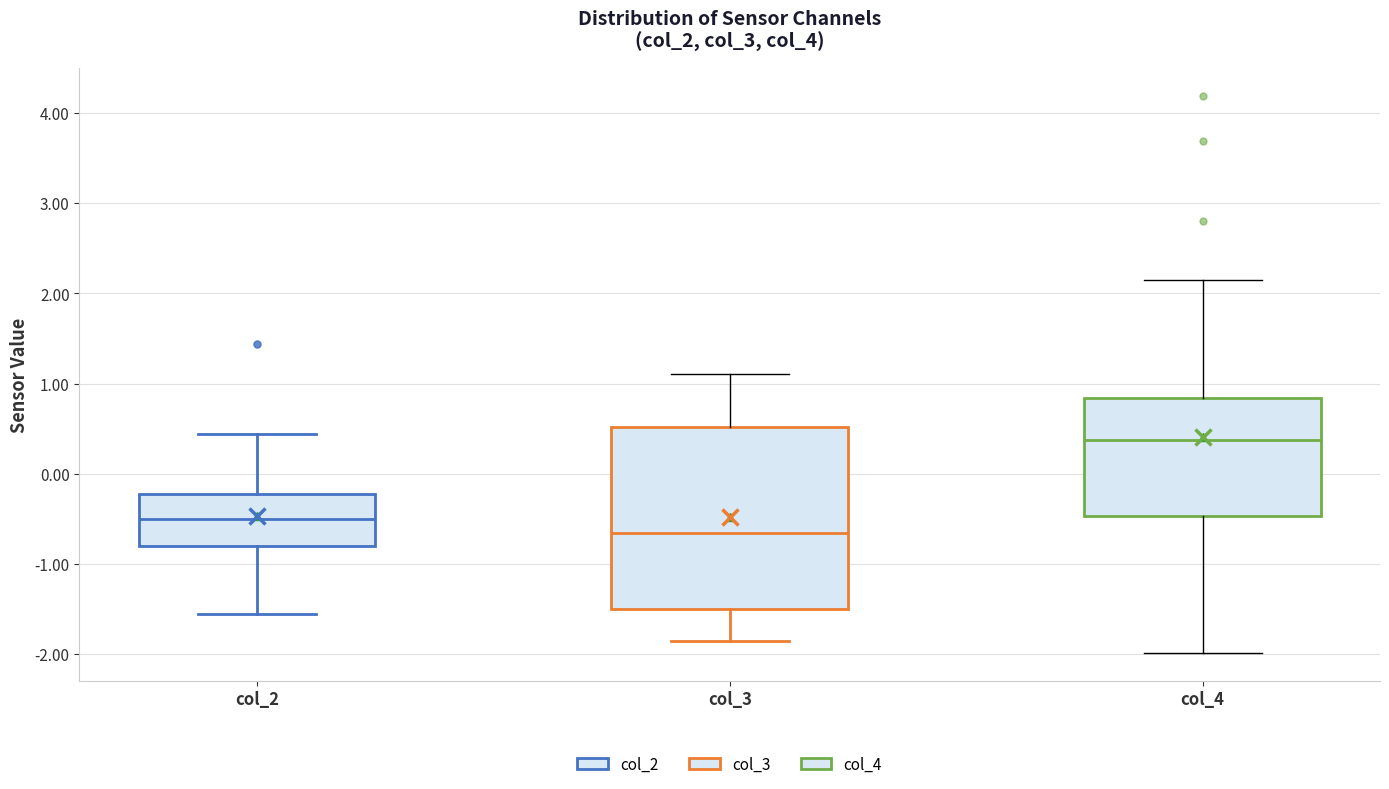

Which box's median line is the lowest?

col_3